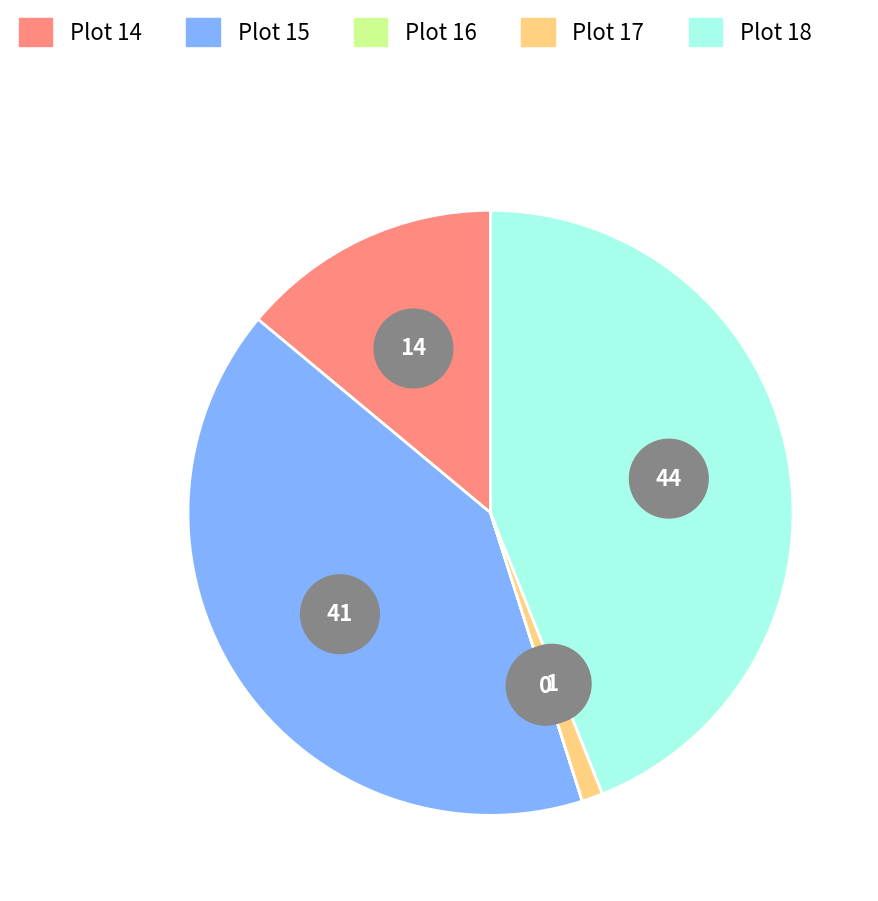

True or false: 15 accounts for 32% of the total.

False